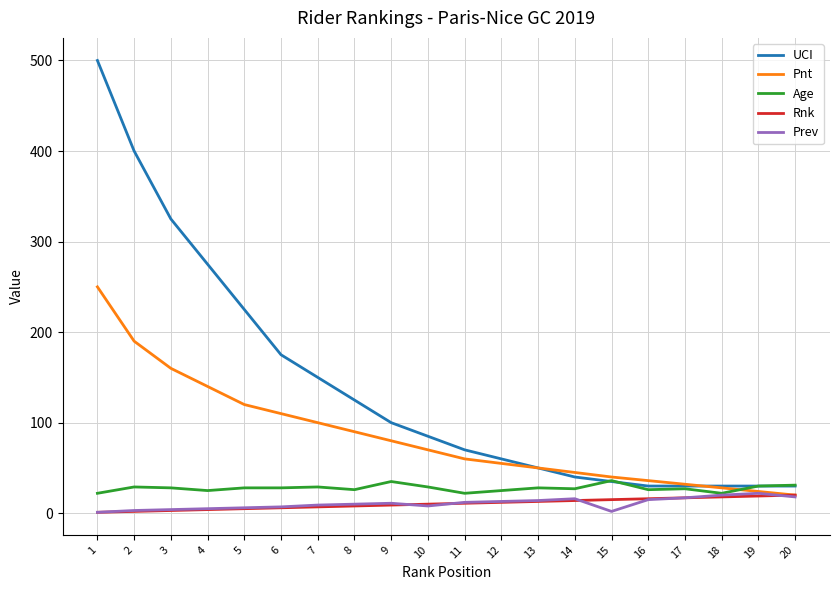

The value of Pnt at 5 is 120. True or false?

True